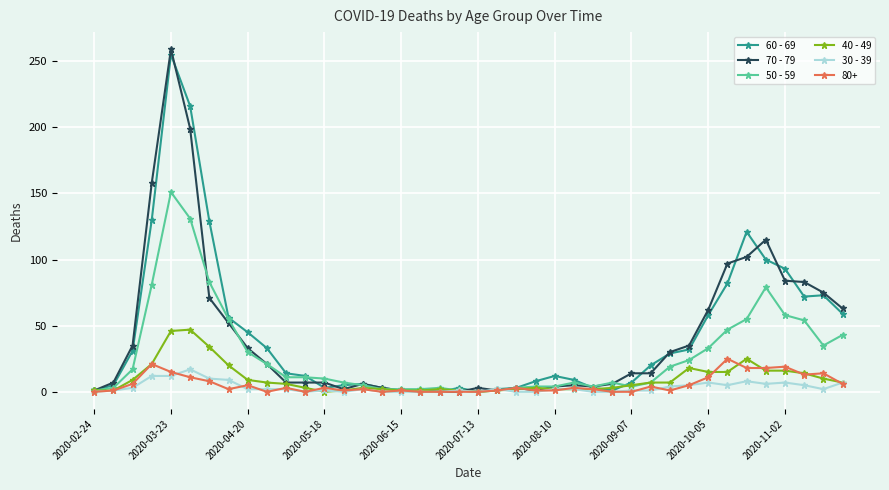

Rank the series by their maximum value, from highest to lowest.

70 - 79, 60 - 69, 50 - 59, 40 - 49, 80+, 30 - 39